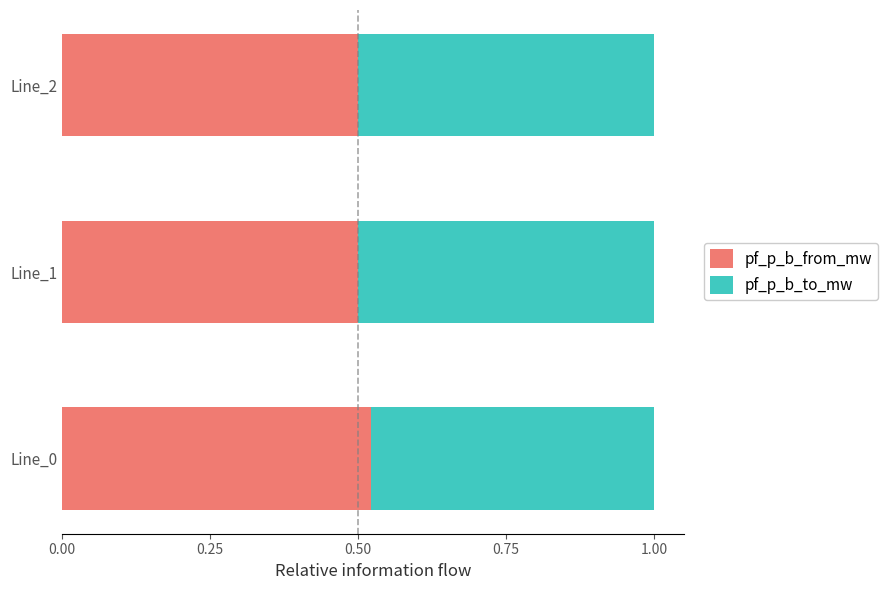

What is the sum of the pf_p_b_from_mw values at Line_1 and Line_0?

1.0